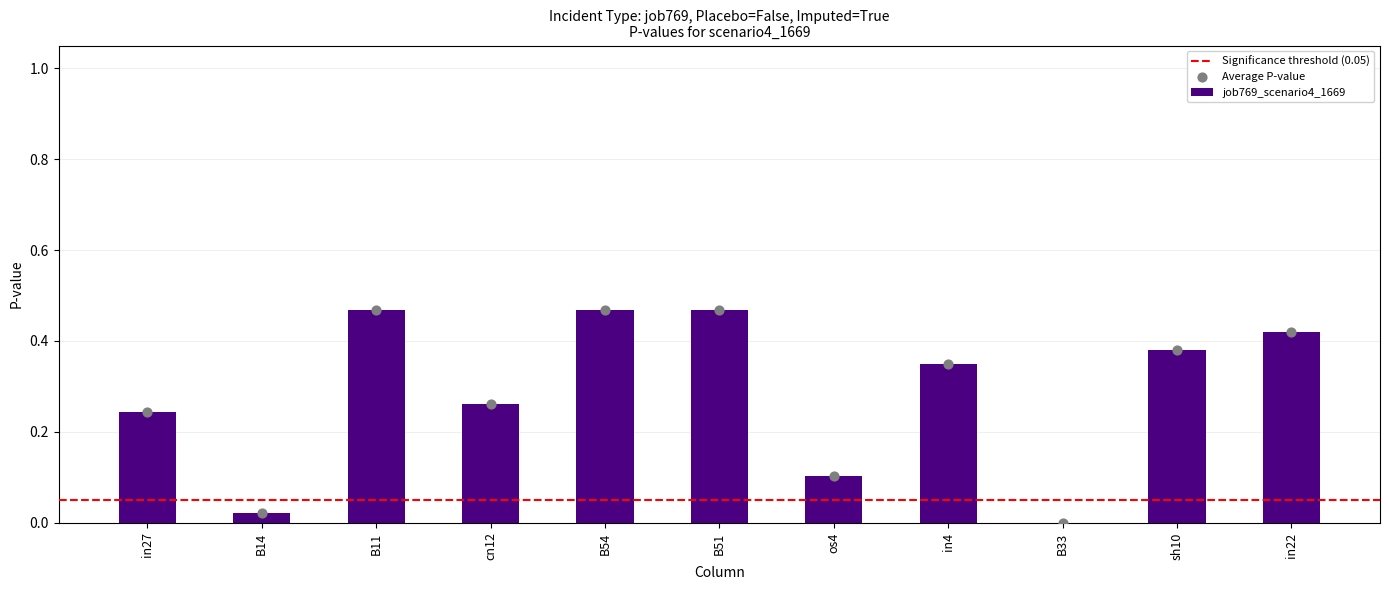

Between B11 and cn12, which is larger?

B11